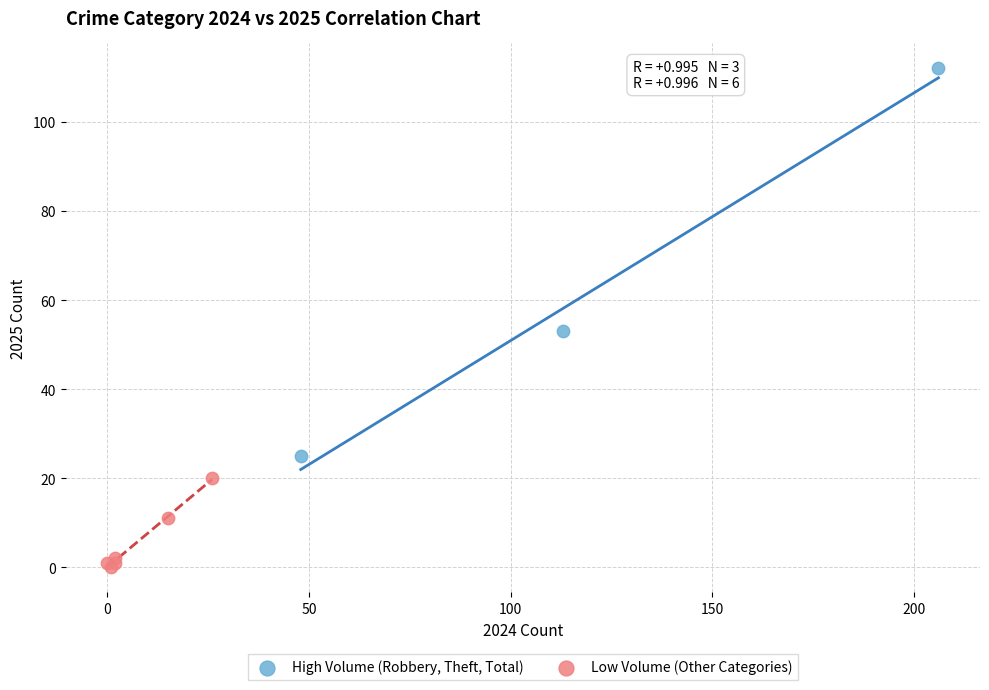

Which series has the widest spread of Y values?

High Volume (Robbery, Theft, Total)